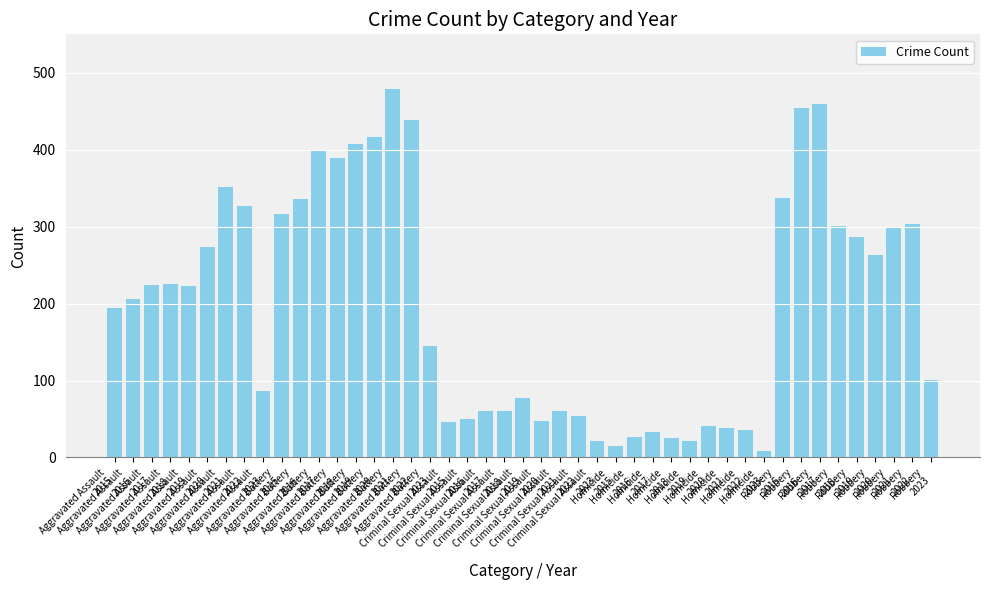

What is the difference between the maximum and minimum values?

470